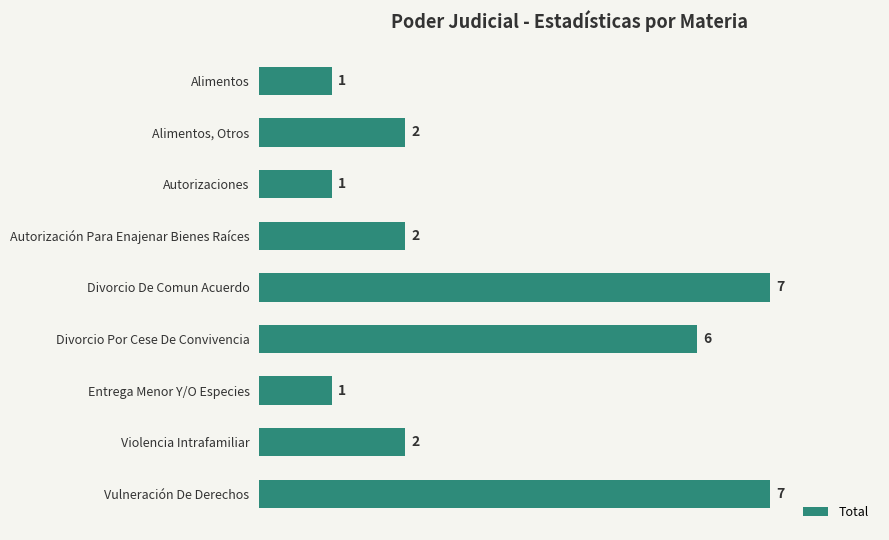

What position from the bottom is Divorcio Por Cese De Convivencia?

4